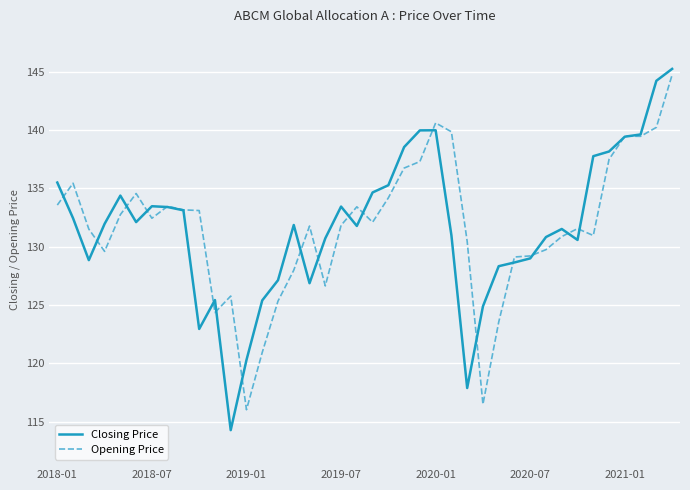

Which series has the largest range (max minus min)?

Closing Price